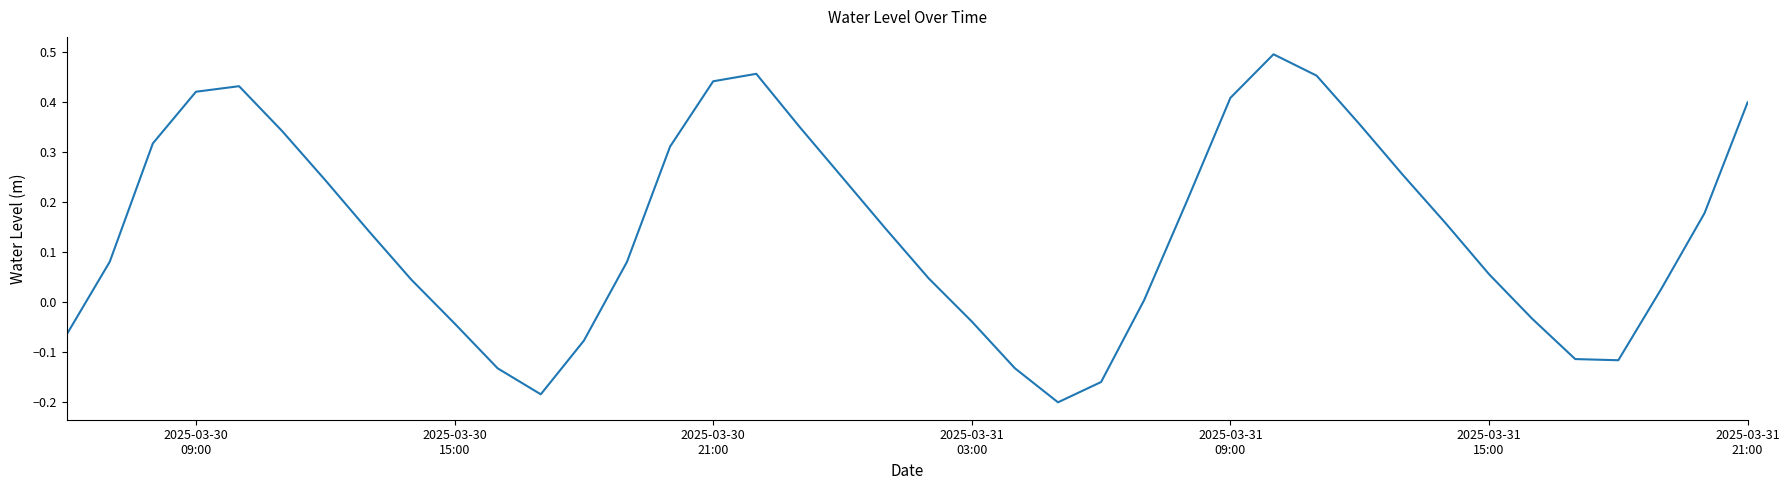

What is the difference between the maximum and minimum values?

0.7